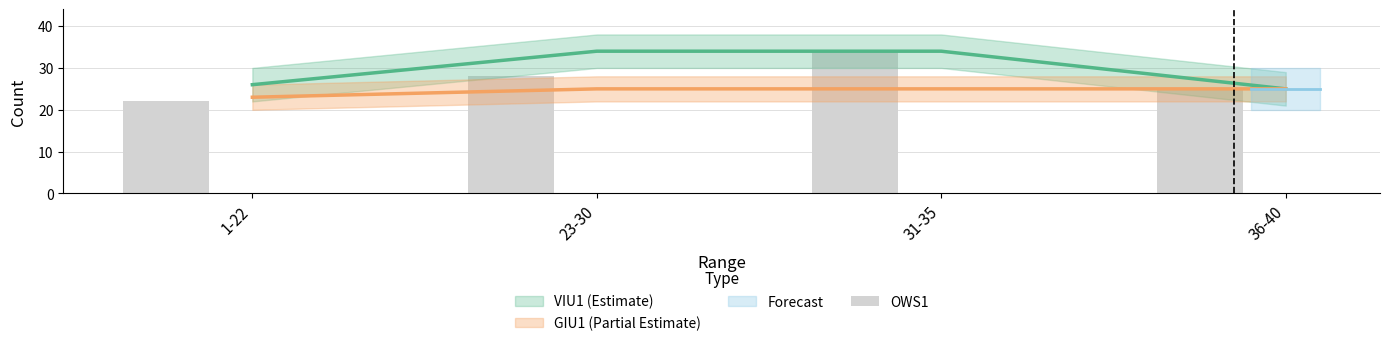

What is the label of the 3rd bar from the right?

23-30